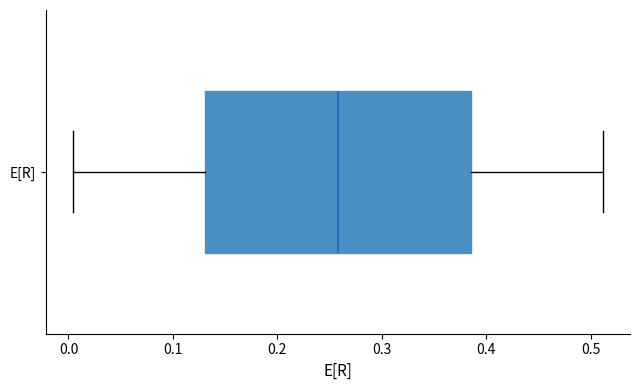

Read this box plot against the x-axis: the position of the median line, the range covered by the box, and the ends of both whiskers. The values are not printed on the chart, so give them approximately, as read against the axis.

median 0.26, box 0.13 to 0.39, whiskers 0.00 to 0.51